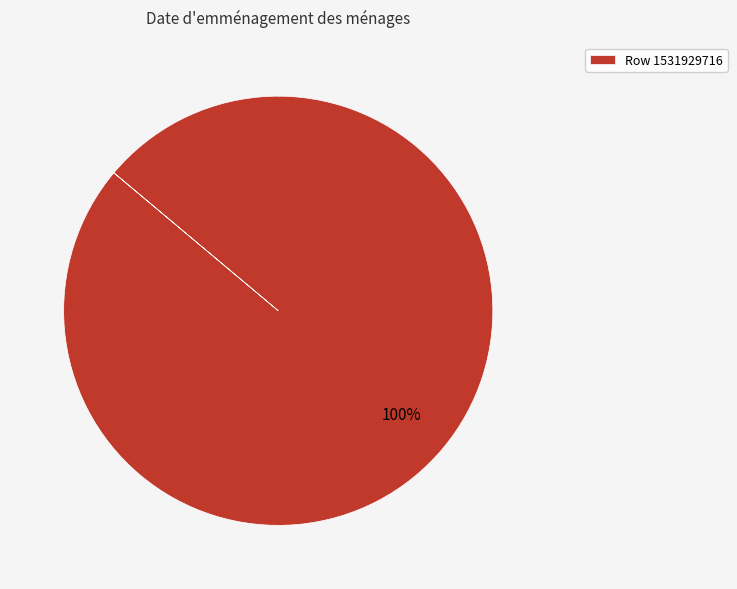

Rank the categories by value from lowest to highest.

Row 1531929716